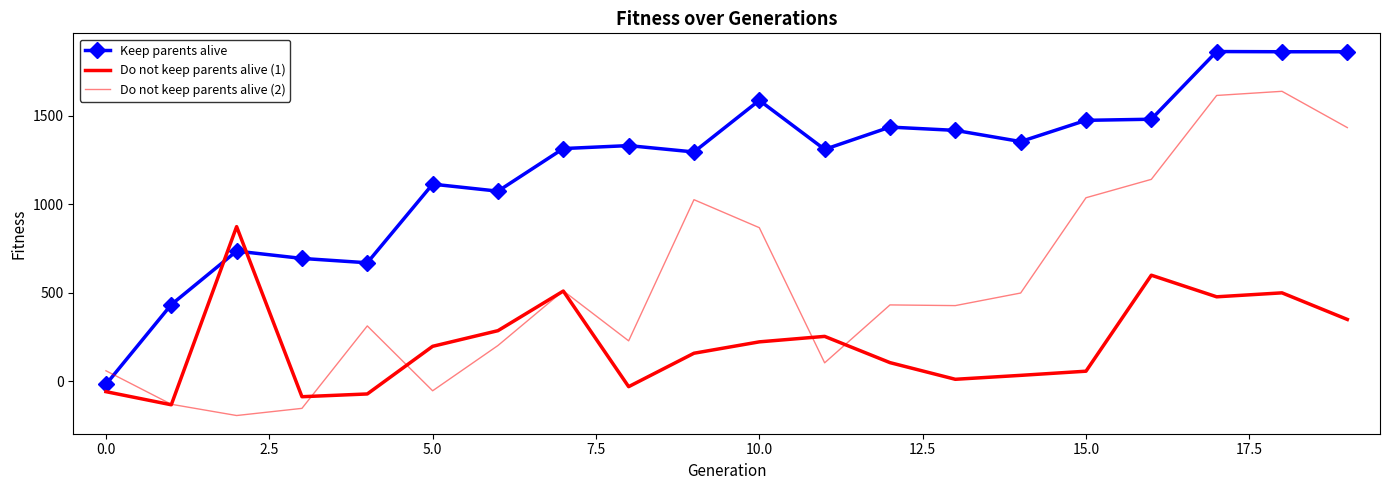

Reading left to right, extract all data points from this chart.

Keep parents alive: -17.2	433.1	735.1	693.7	669.2	1112.7	1073.2	1313.5	1330.2	1294.2	1585.6	1308.9	1434.6	1416.1	1352.9	1472.8	1479.0	1860.9	1859.7	1859.5
Do not keep parents alive (1): -58.0	-132.0	873.0	-86.5	-71.0	197.8	286.1	509.6	-29.8	158.8	223.0	253.9	105.8	11.8	34.0	57.5	599.0	477.1	499.5	349.4
Do not keep parents alive (2): 59.9	-129.1	-192.6	-152.2	312.9	-53.1	202.4	510.7	228.7	1025.1	867.1	104.7	431.4	427.5	498.5	1036.0	1139.8	1613.1	1636.5	1431.7